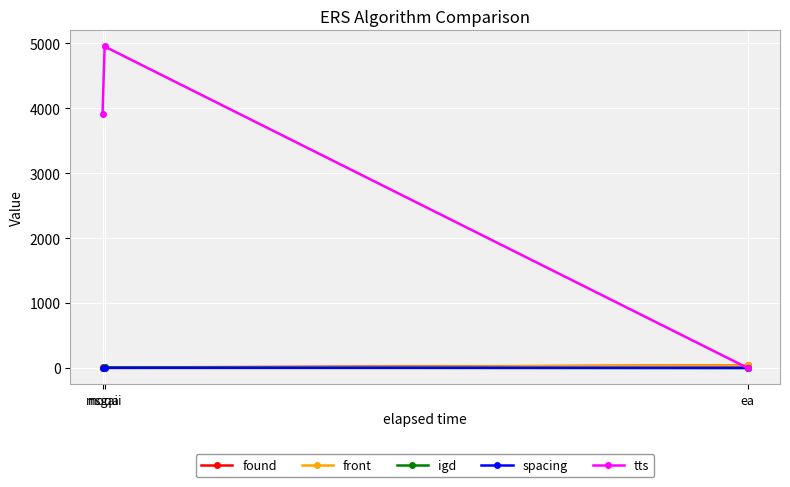

What is the maximum value for tts?

4952.1